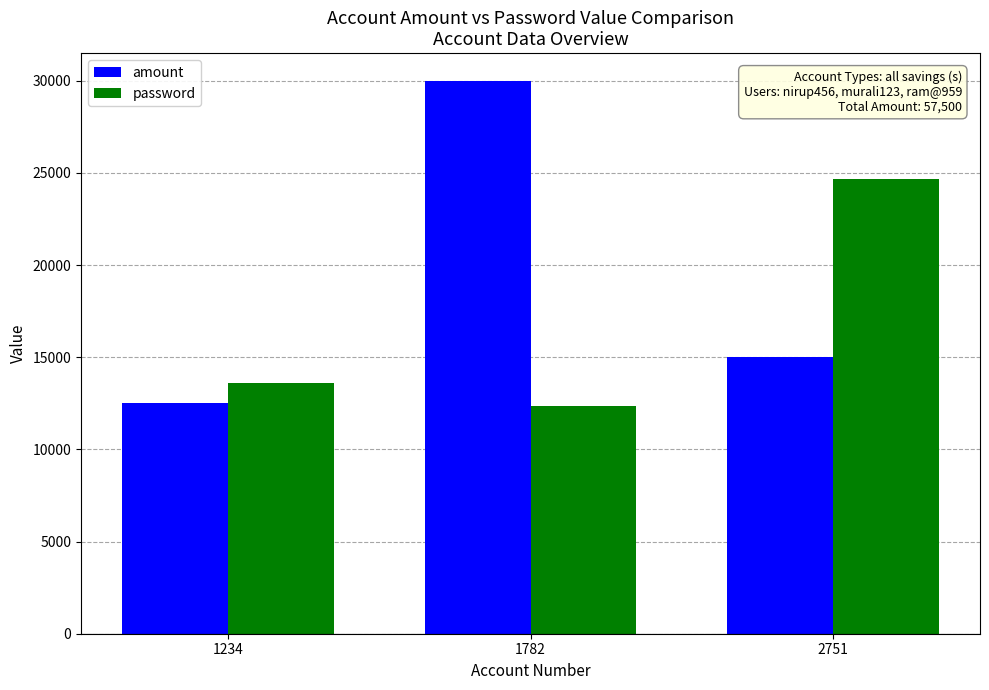

Is it true that amount equals 2533 at 1234?

False